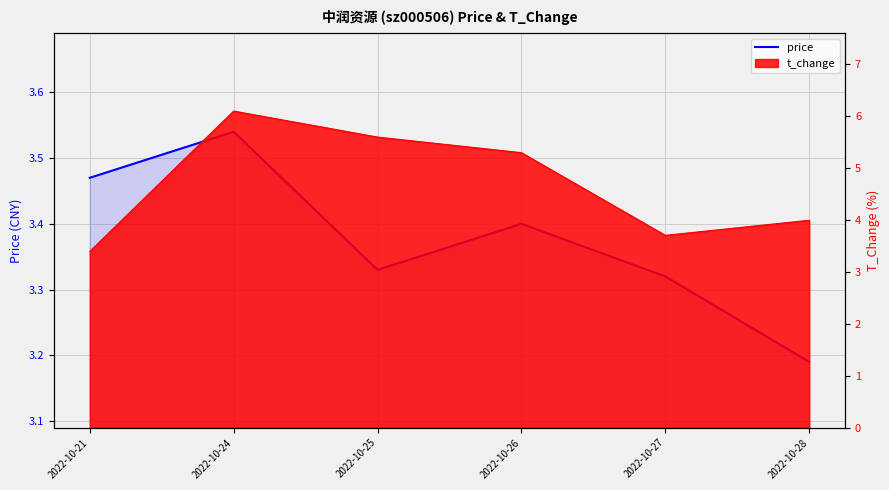

What is the average value?

3.4